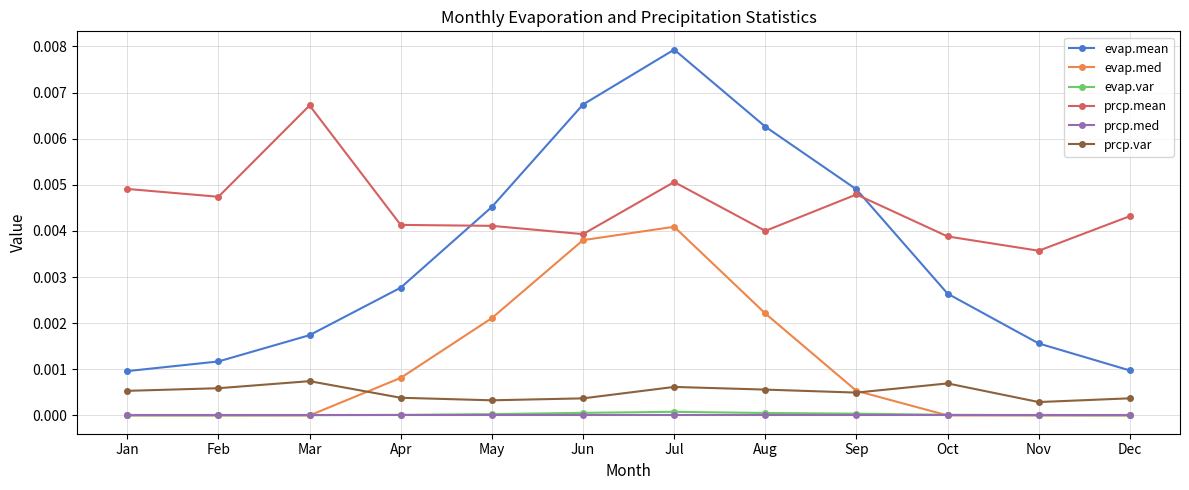

List the series in order of their peak value, highest first.

evap.mean, prcp.mean, evap.med, prcp.var, evap.var, prcp.med